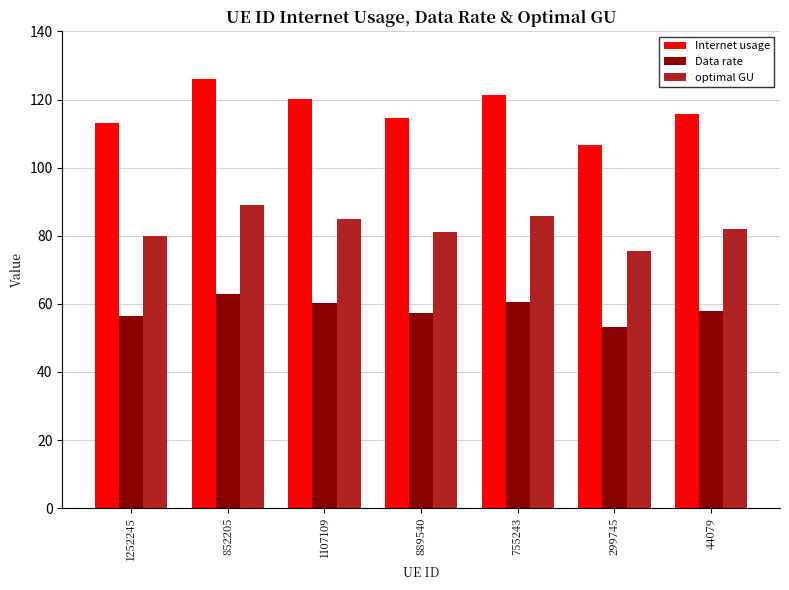

What is the sum of the optimal GU values at 1252245 and 852205?

169.1